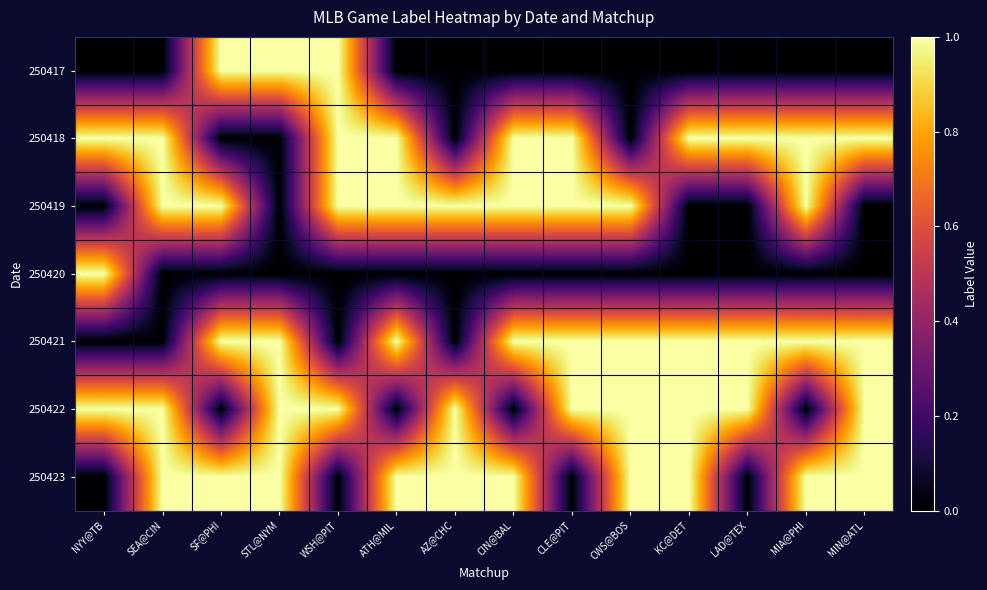

Which has a higher value, KC@DET or CLE@PIT?

KC@DET